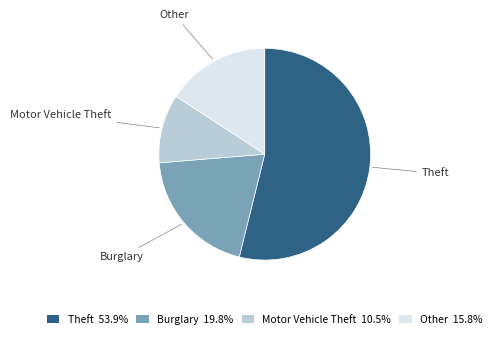

Do Motor Vehicle Theft 10.5% and Burglary 19.8% together represent more than half of the pie?

No